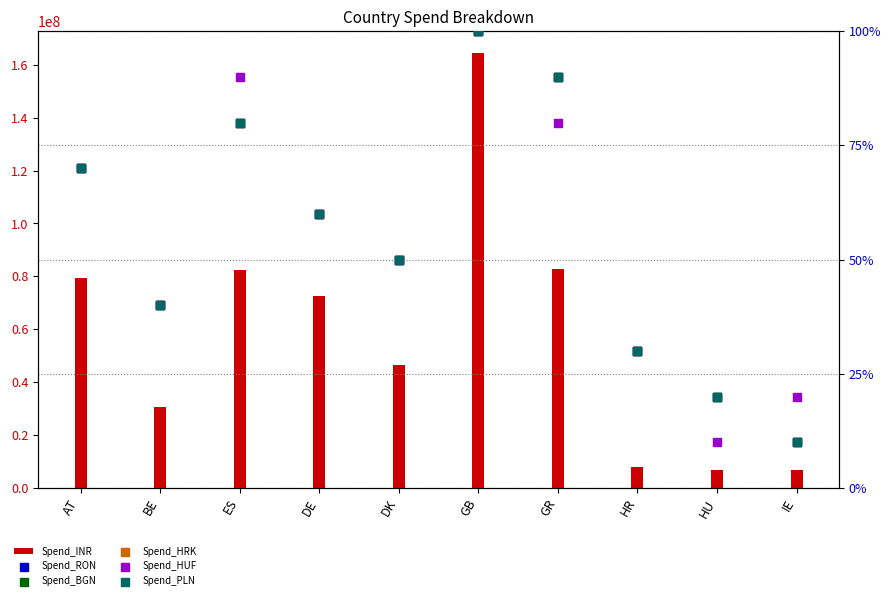

What is the total value across all series at BE?

30707950